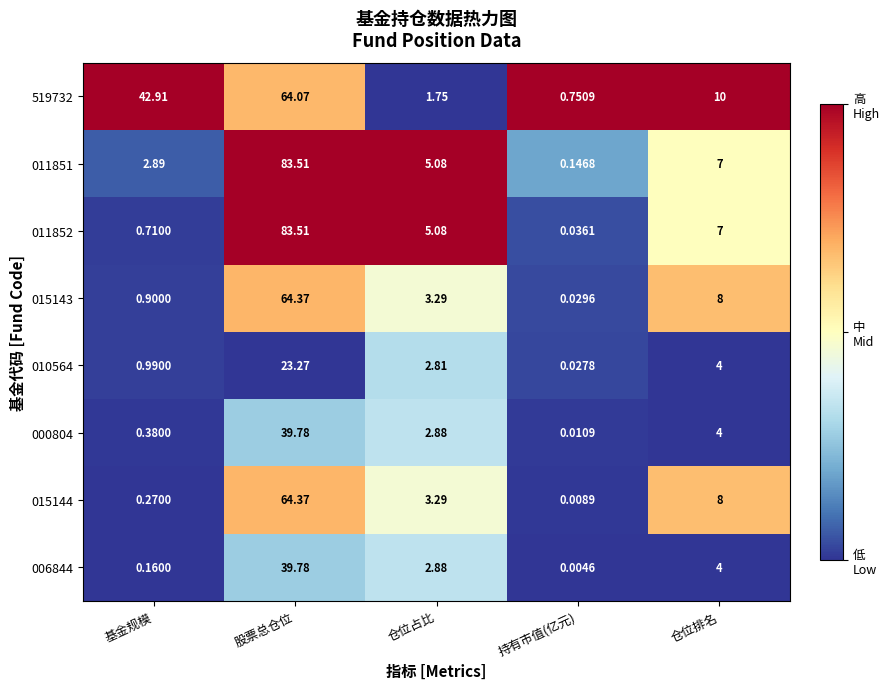

At which category is the sum across all series the highest?

股票总仓位